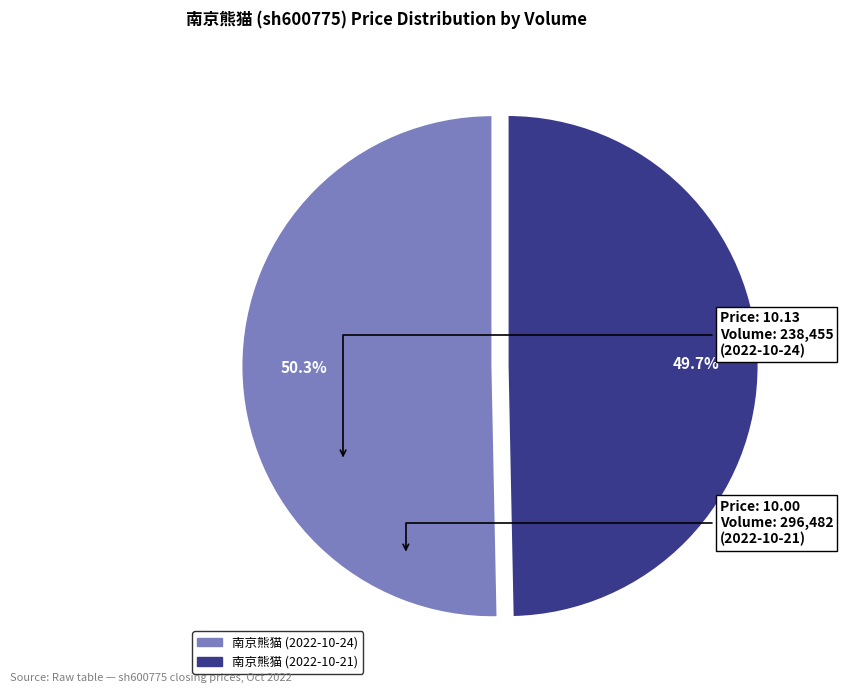

Is there a majority slice in this chart?

Yes